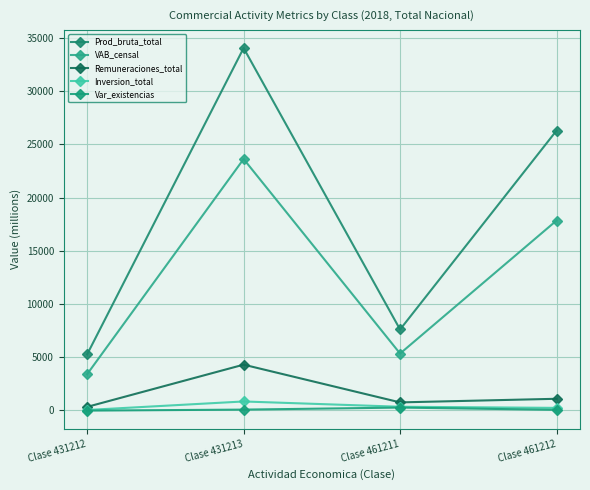

What is the sum of all Inversion_total values?

1418.9